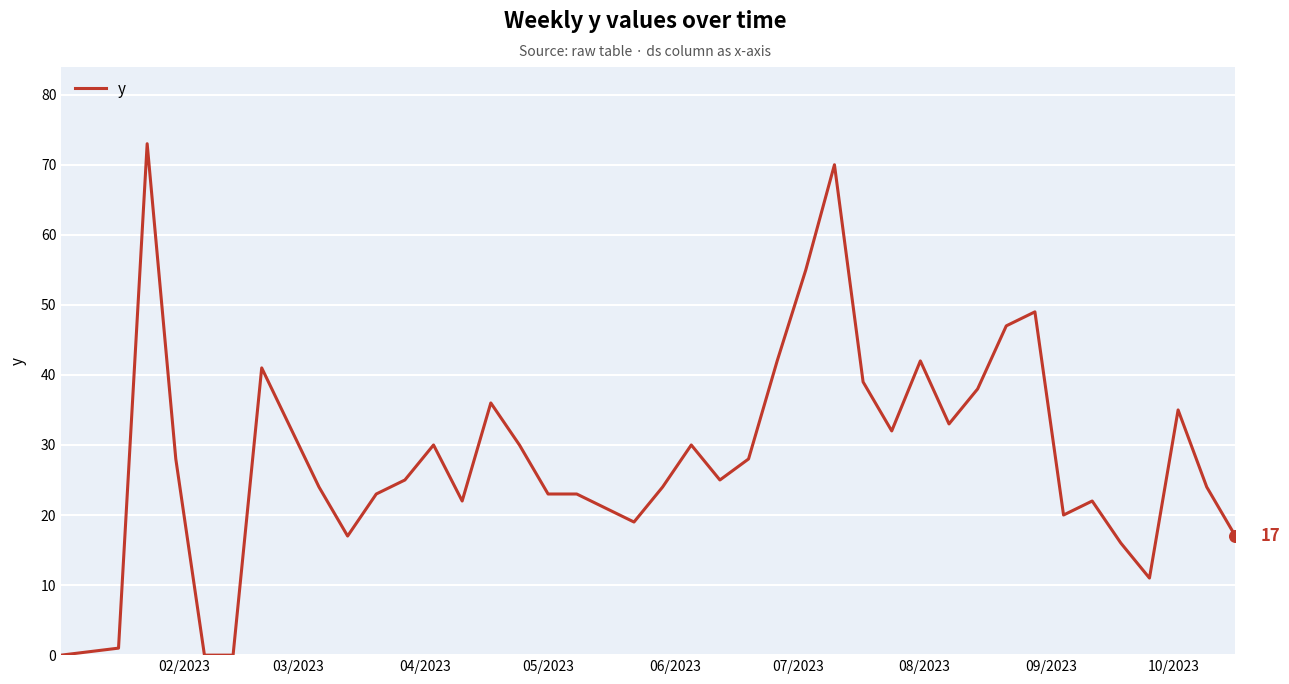

What is the maximum value shown in the chart?

73